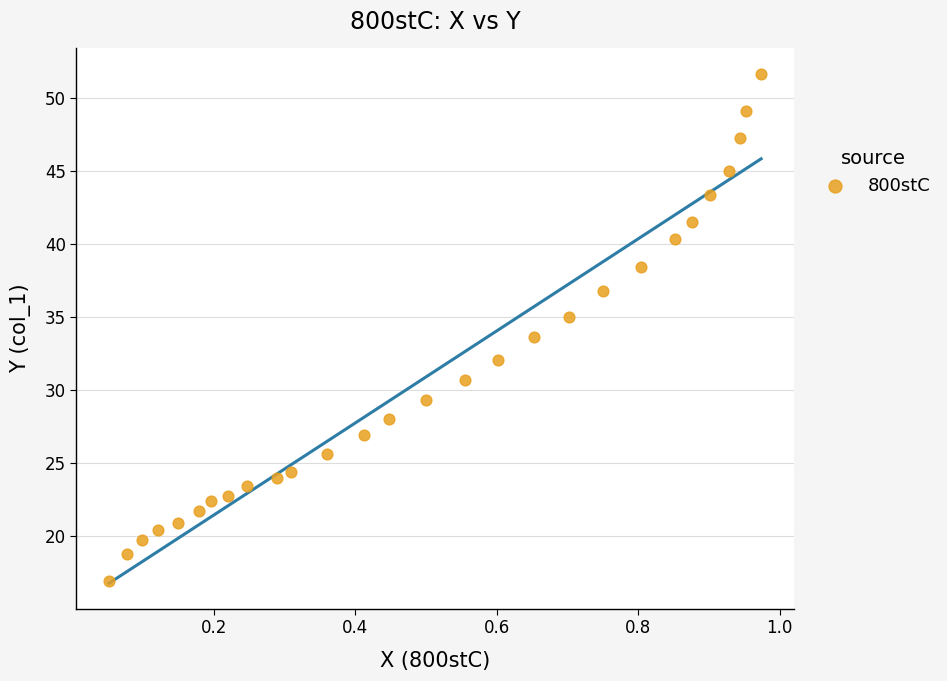

What is the range of X values (max minus min)?

0.9